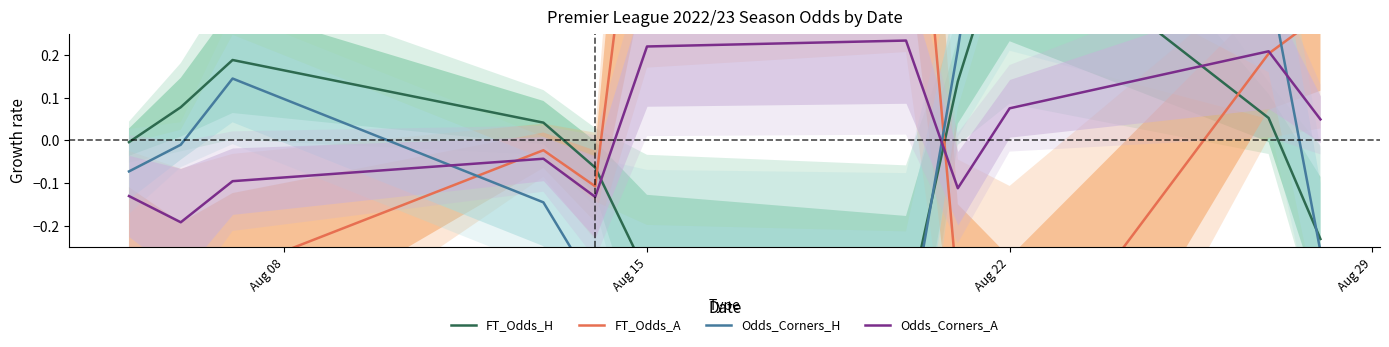

Is it true that Odds_Corners_A equals 0.3 at Aug 15?

False